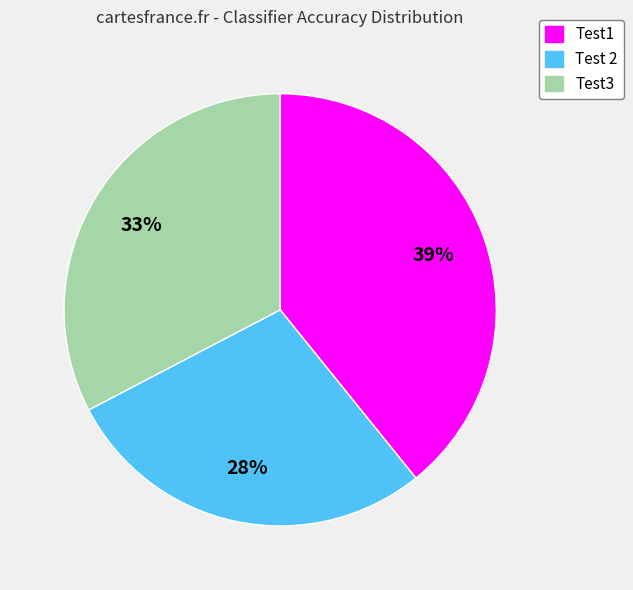

To the nearest percent, what portion does Test3 represent?

33%